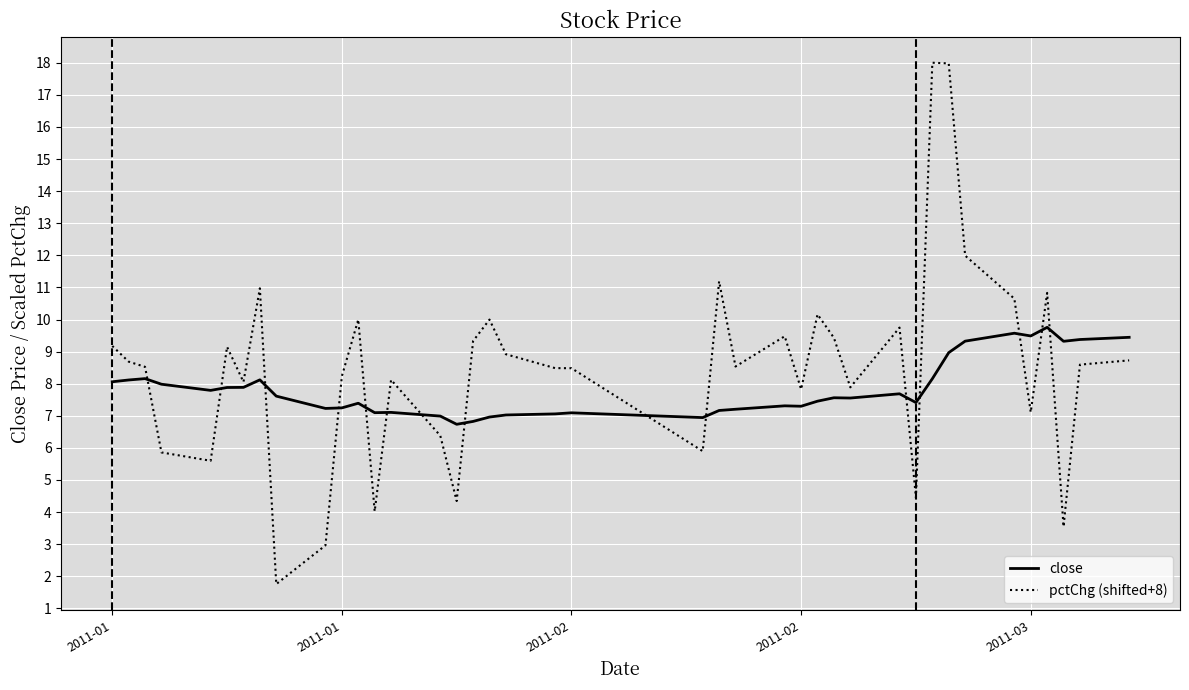

What is the maximum value for pctChg (shifted+8)?

18.0